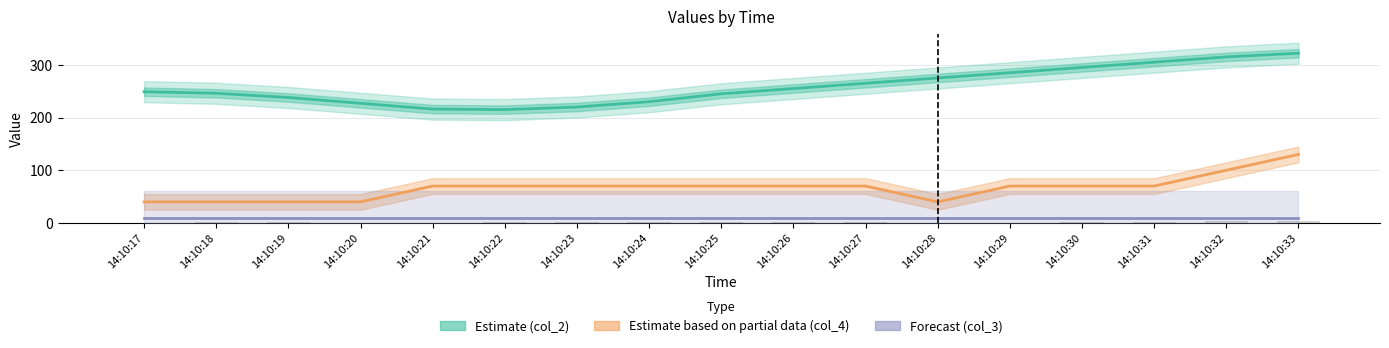

Reading left to right, transcribe all the data shown in this chart.

Estimate (col_2): 249	246	238	227	216	215	220	230	245	255	265	275	285	295	305	315	322
Estimate based on partial data (col_4): 40	40	40	40	70	70	70	70	70	70	70	40	70	70	70	100	130
Forecast (col_3): 10	10	10	10	10	10	10	10	10	10	10	10	10	10	10	10	10
col_4 (raw): 0	1	2	0	0	2	2	1	1	1	2	0	0	2	2	3	4